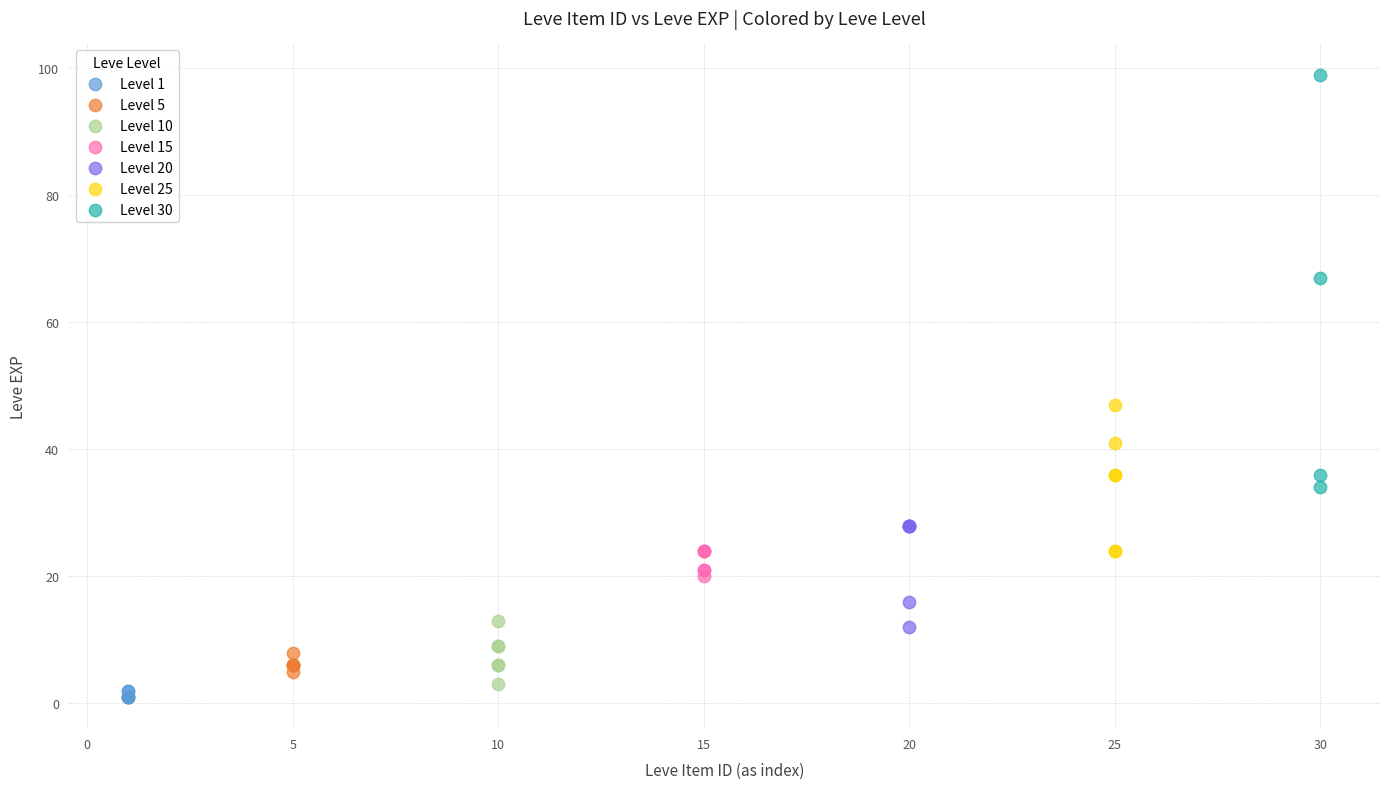

Which series has the largest Y range (max minus min)?

Level 30